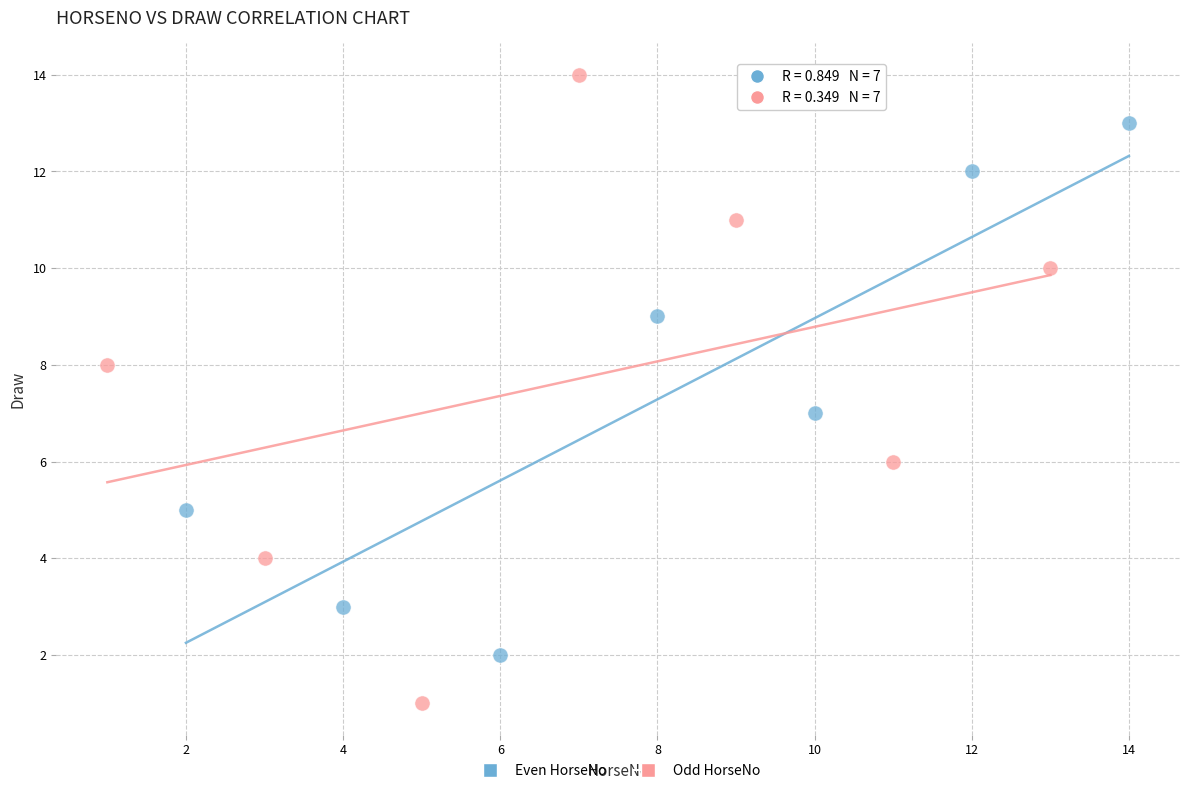

What are all the series names shown in the legend?

Even HorseNo, Odd HorseNo